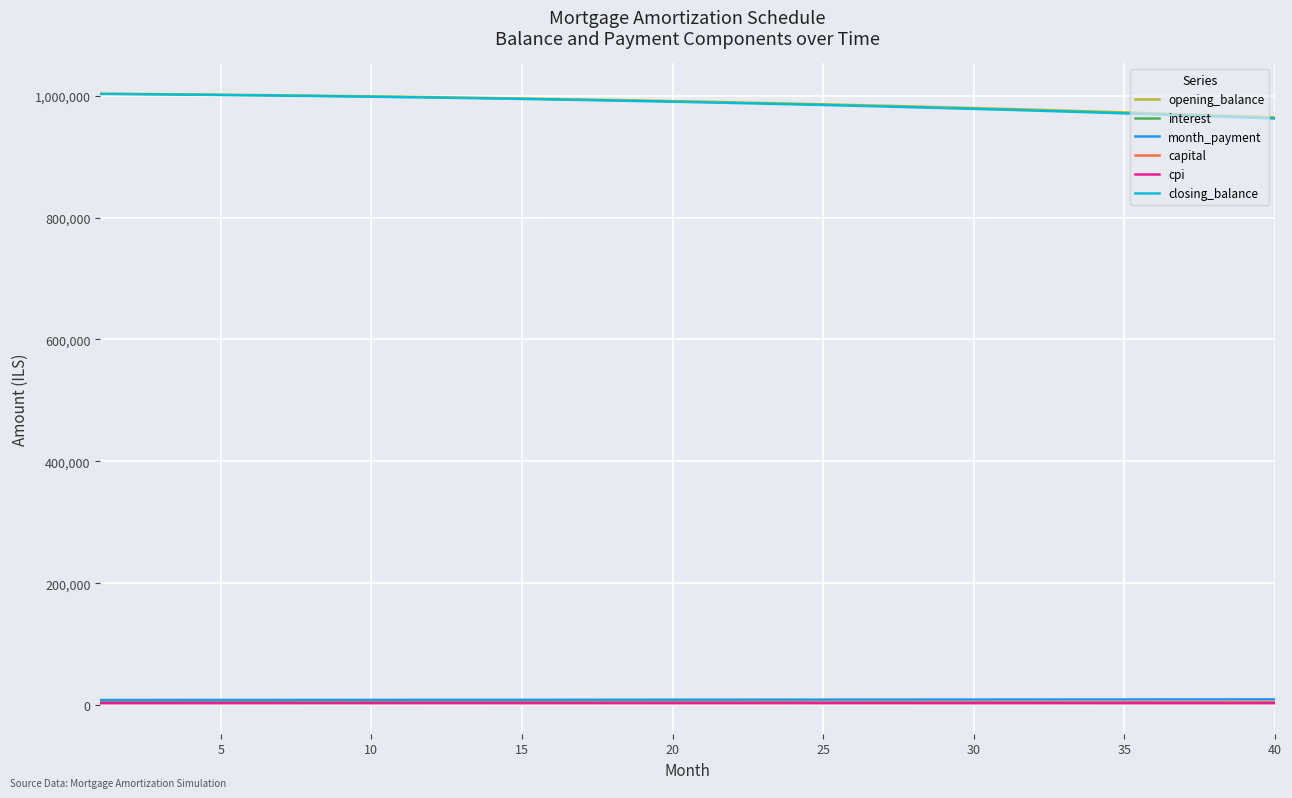

True or false: month_payment and closing_balance cross at least once.

False